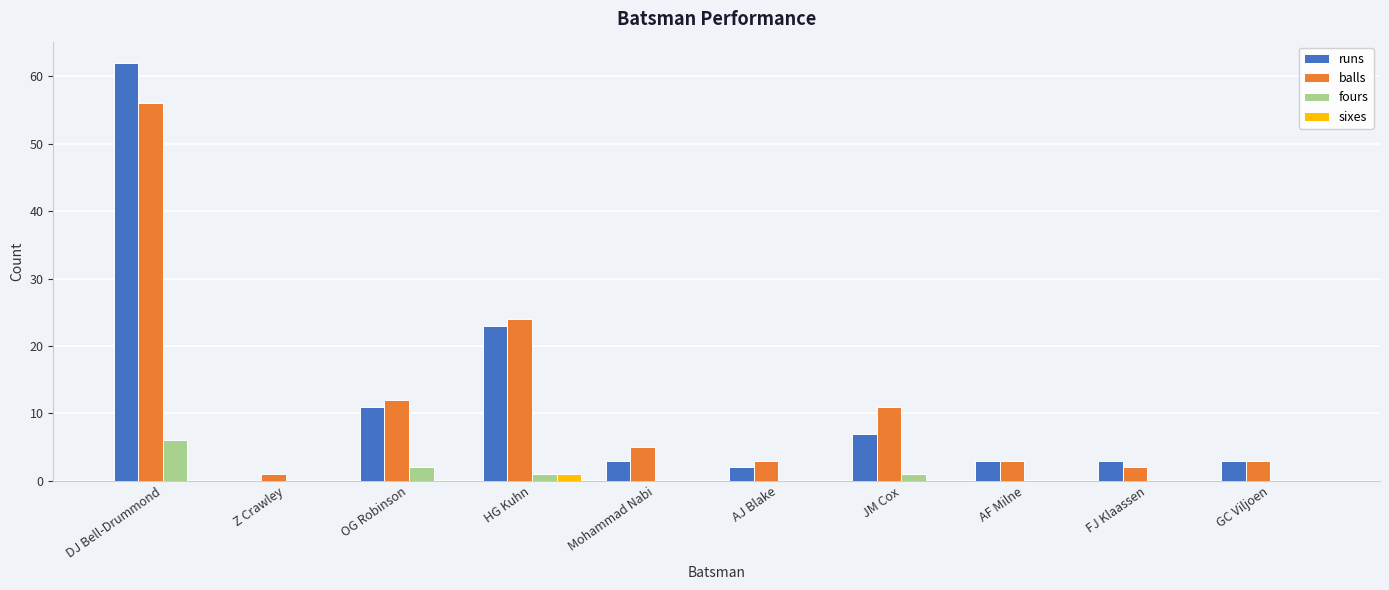

Is it true that sixes equals 0 at GC Viljoen?

True